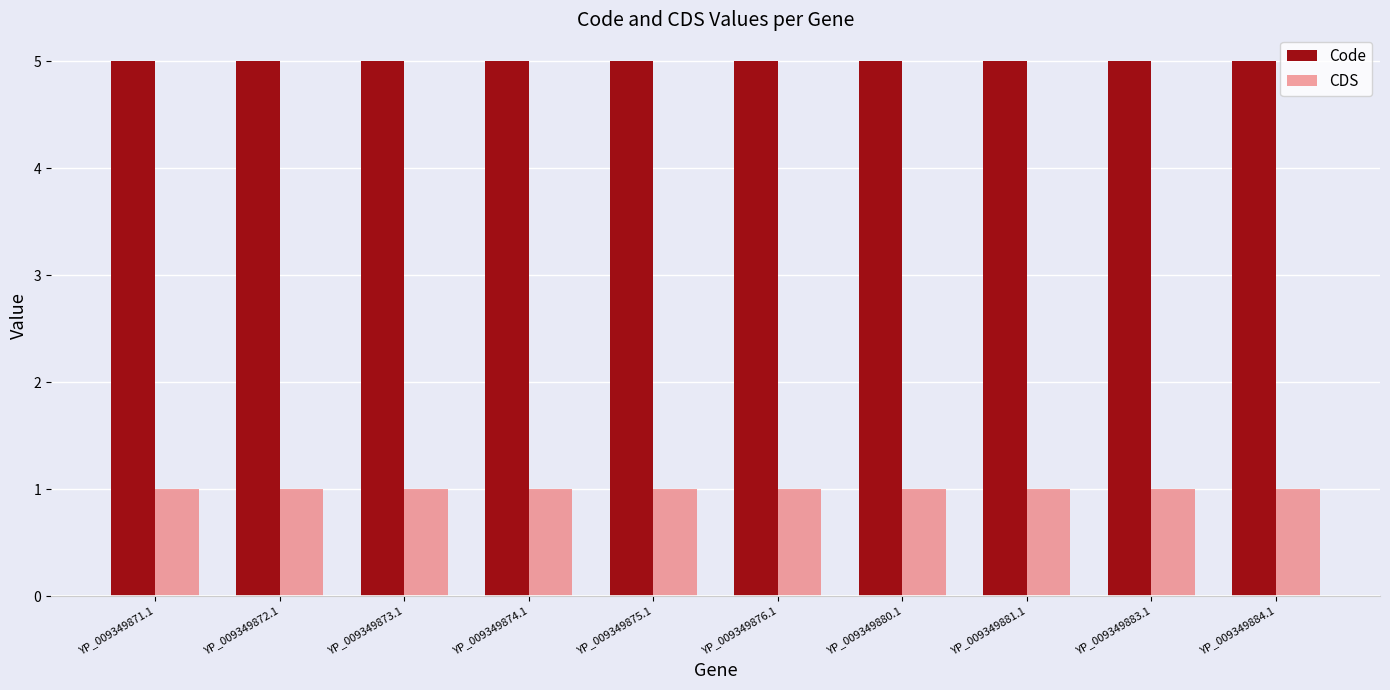

Reading left to right, list all the values displayed in this chart.

Code: 5	5	5	5	5	5	5	5	5	5
CDS: 1	1	1	1	1	1	1	1	1	1